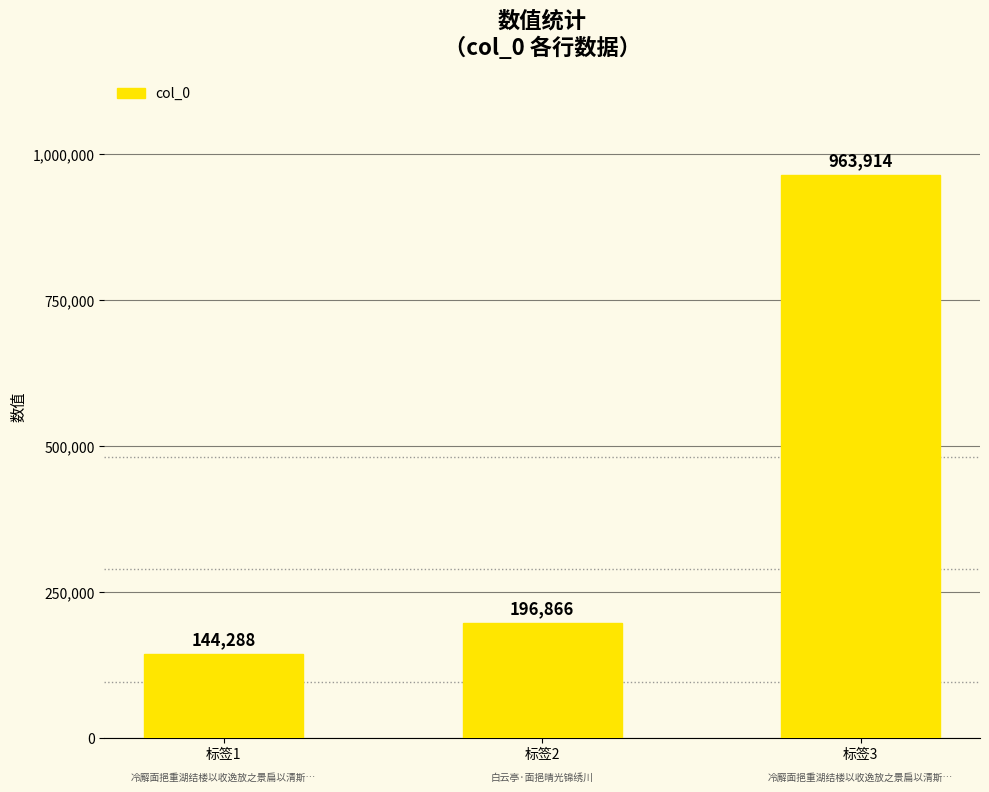

The value at 标签2 is 196866. True or false?

True